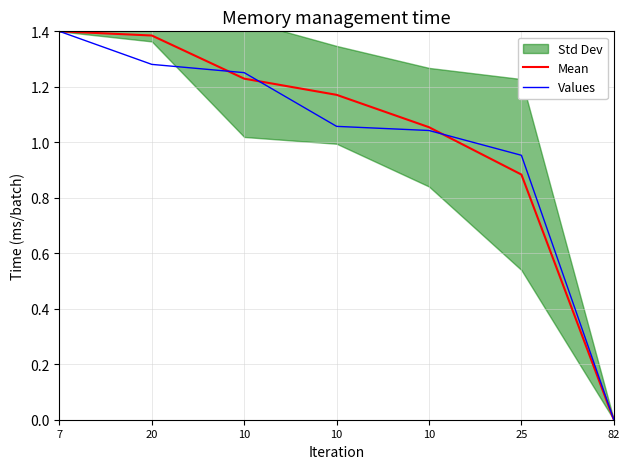

How many values in Values are above zero?

6